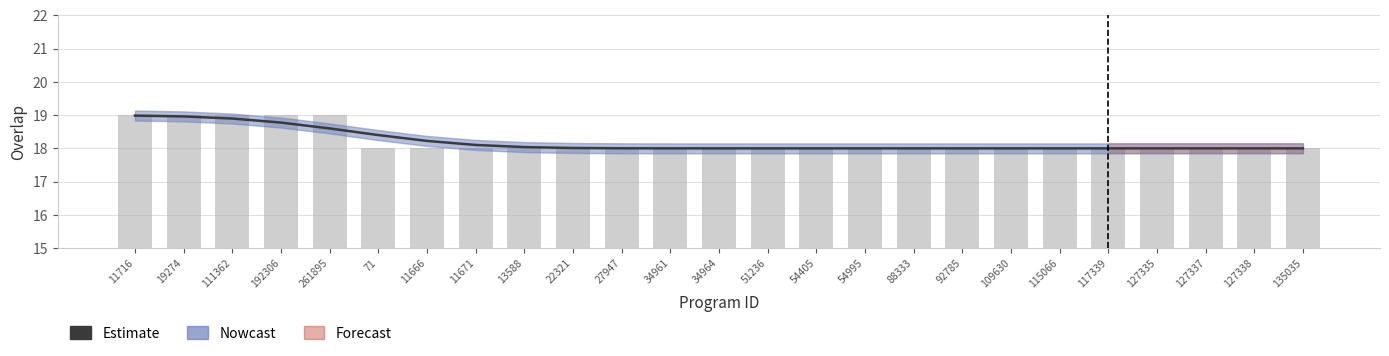

What is the value of the 21st bar from the left?

18.0